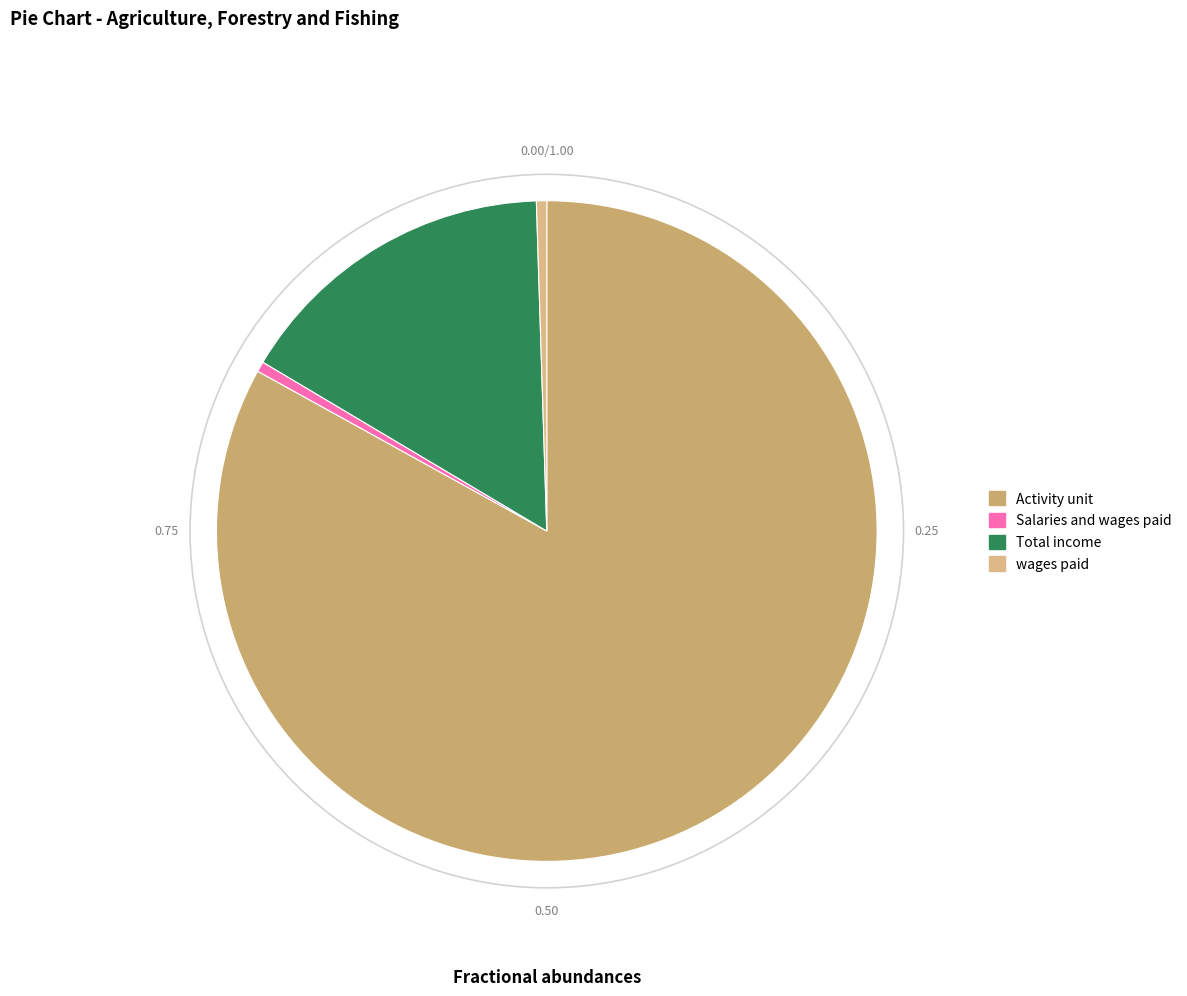

How many slices are in this pie chart?

4